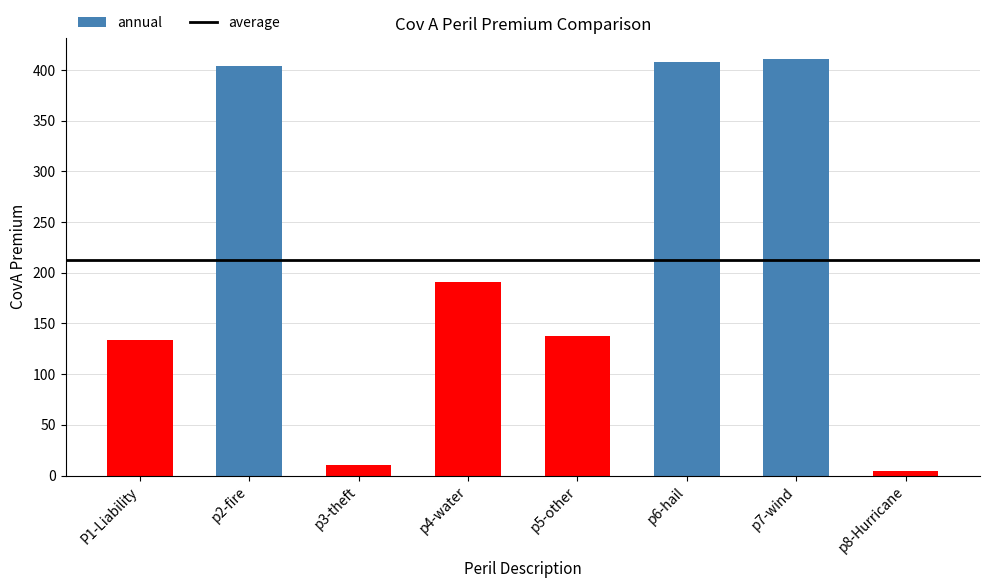

Reading left to right, extract all data points from this chart.

P1-Liability=134.2	p2-fire=403.7	p3-theft=10.2	p4-water=190.8	p5-other=138.0	p6-hail=408.3	p7-wind=411.0	p8-Hurricane=4.9